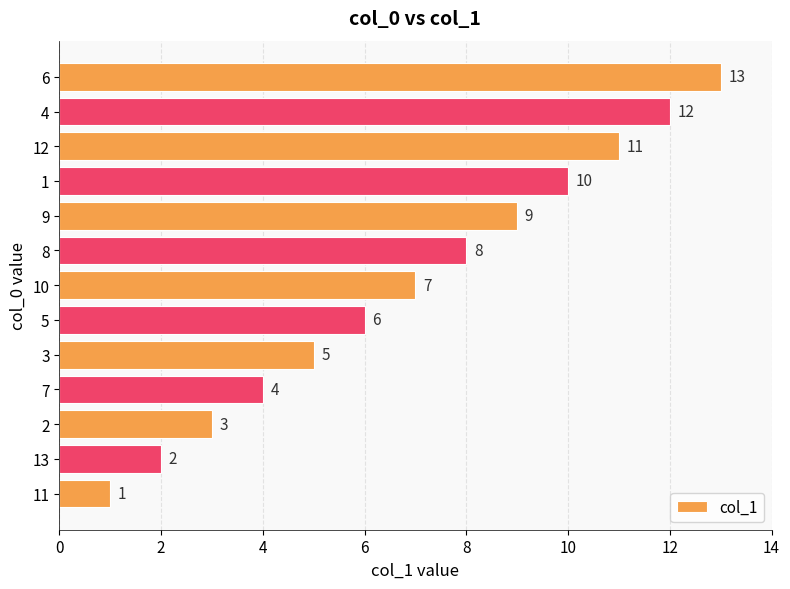

What is the greatest value displayed?

13